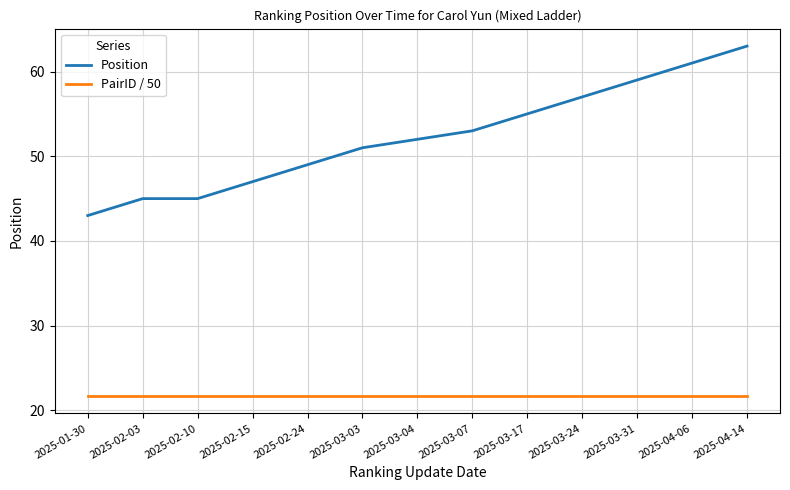

What is the spread (max minus min) of values at 2025-03-24?

35.3